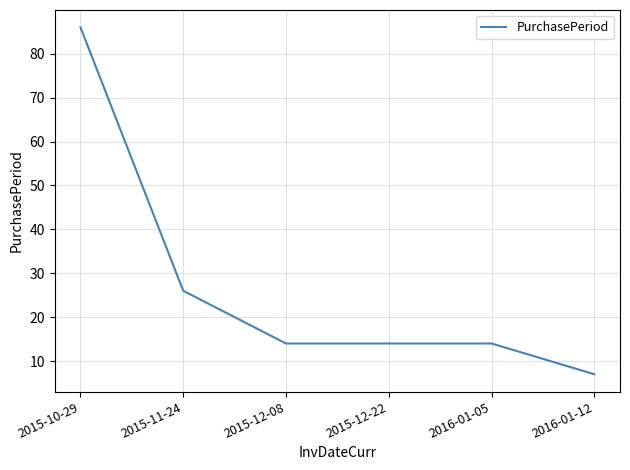

What is the sum of all values?

161